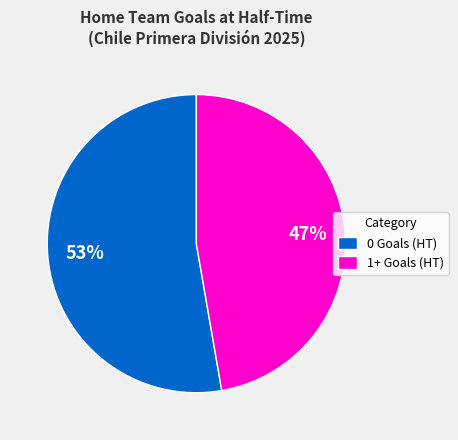

How many segments does this pie chart have?

2